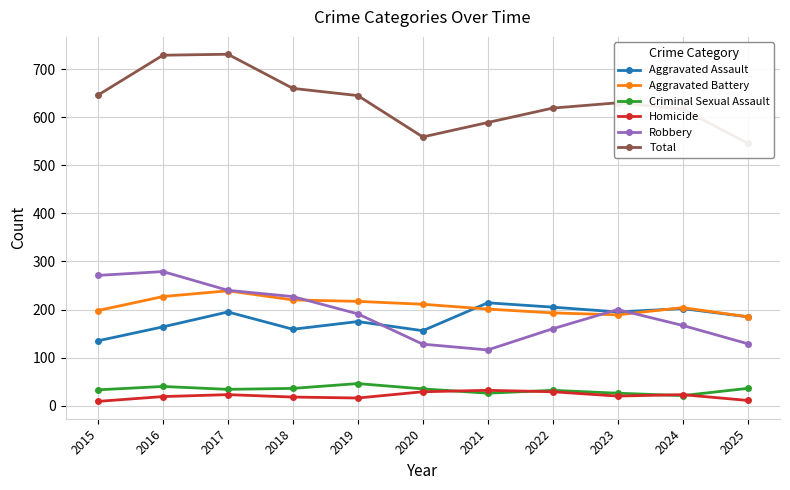

What are all the series names shown in the legend?

Aggravated Assault, Aggravated Battery, Criminal Sexual Assault, Homicide, Robbery, Total